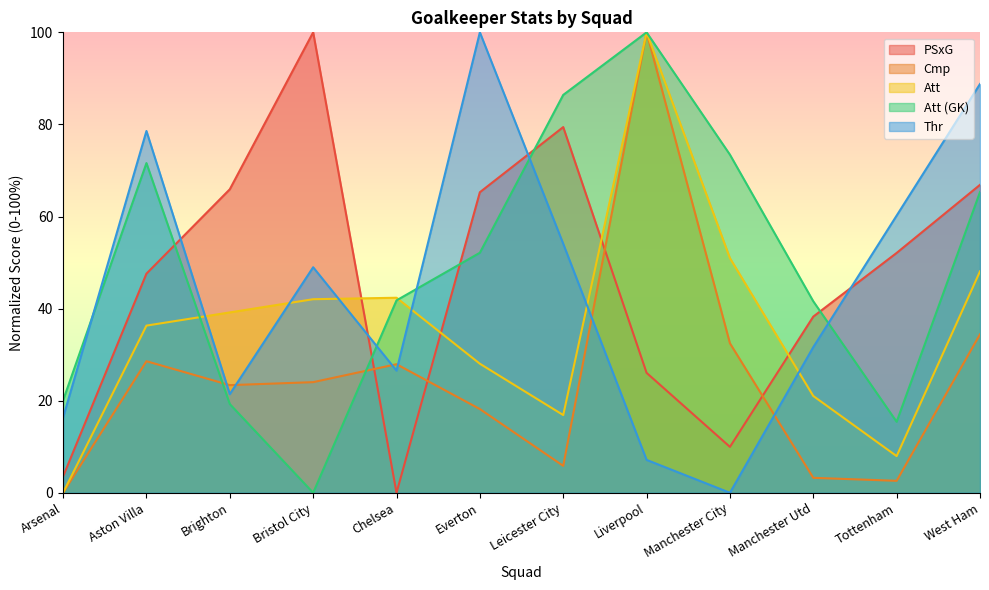

Which category has the highest value across all series?

Bristol City